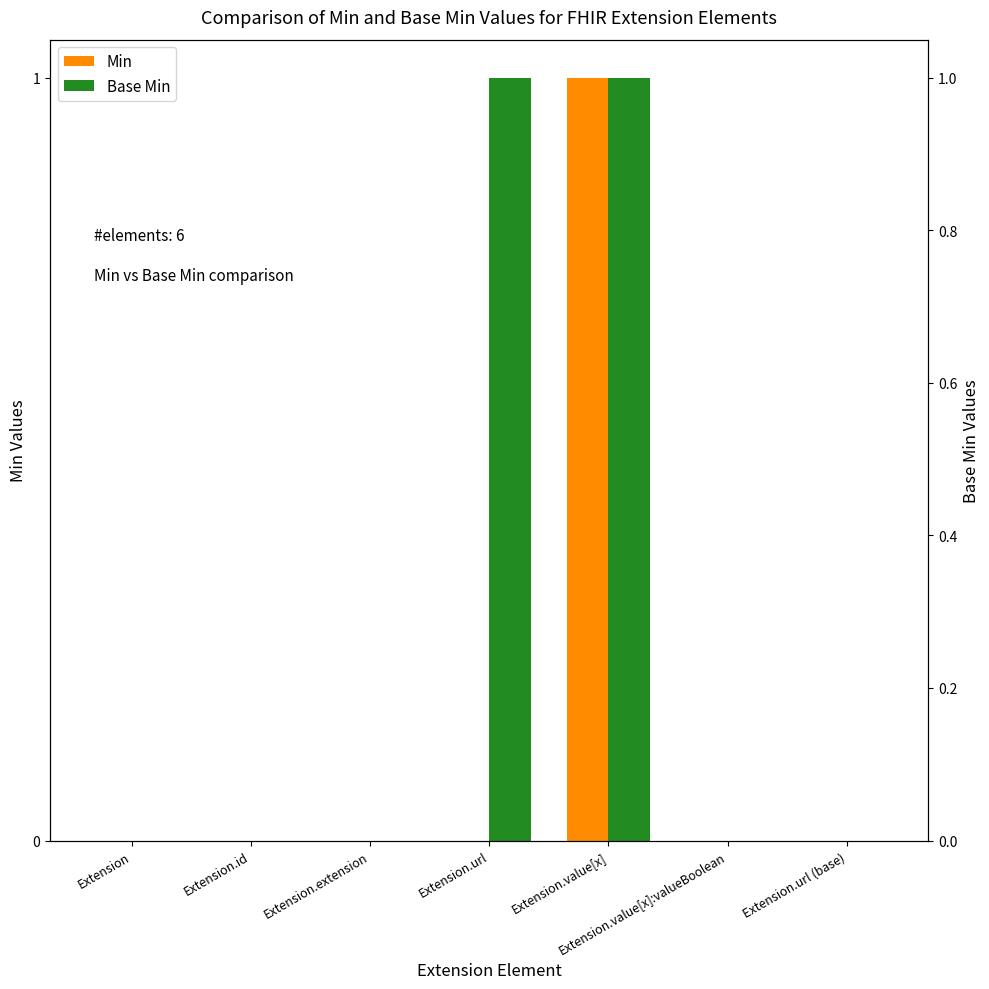

What is the label of the 4th bar from the right?

Extension.url